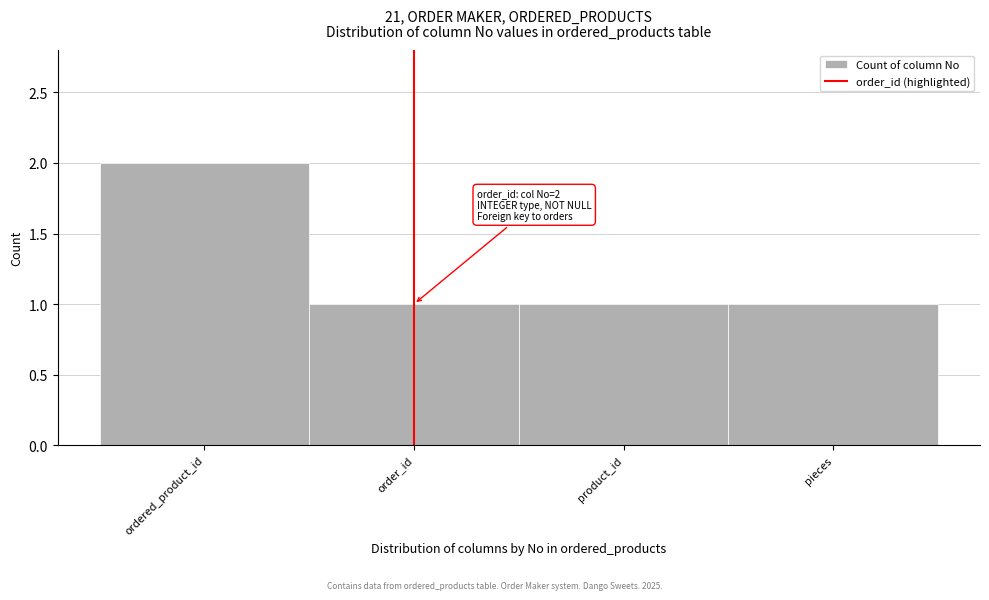

Reading right to left, what are all the values shown in this chart?

1	1	1	2